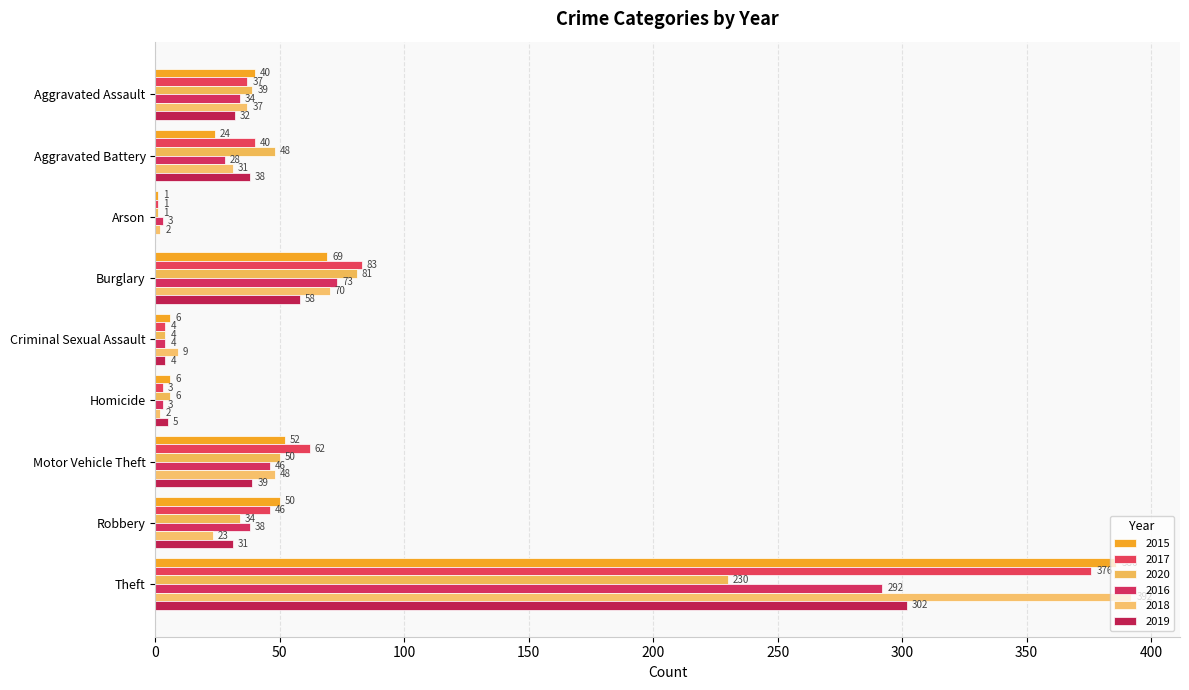

How many distinct data groups are displayed?

6